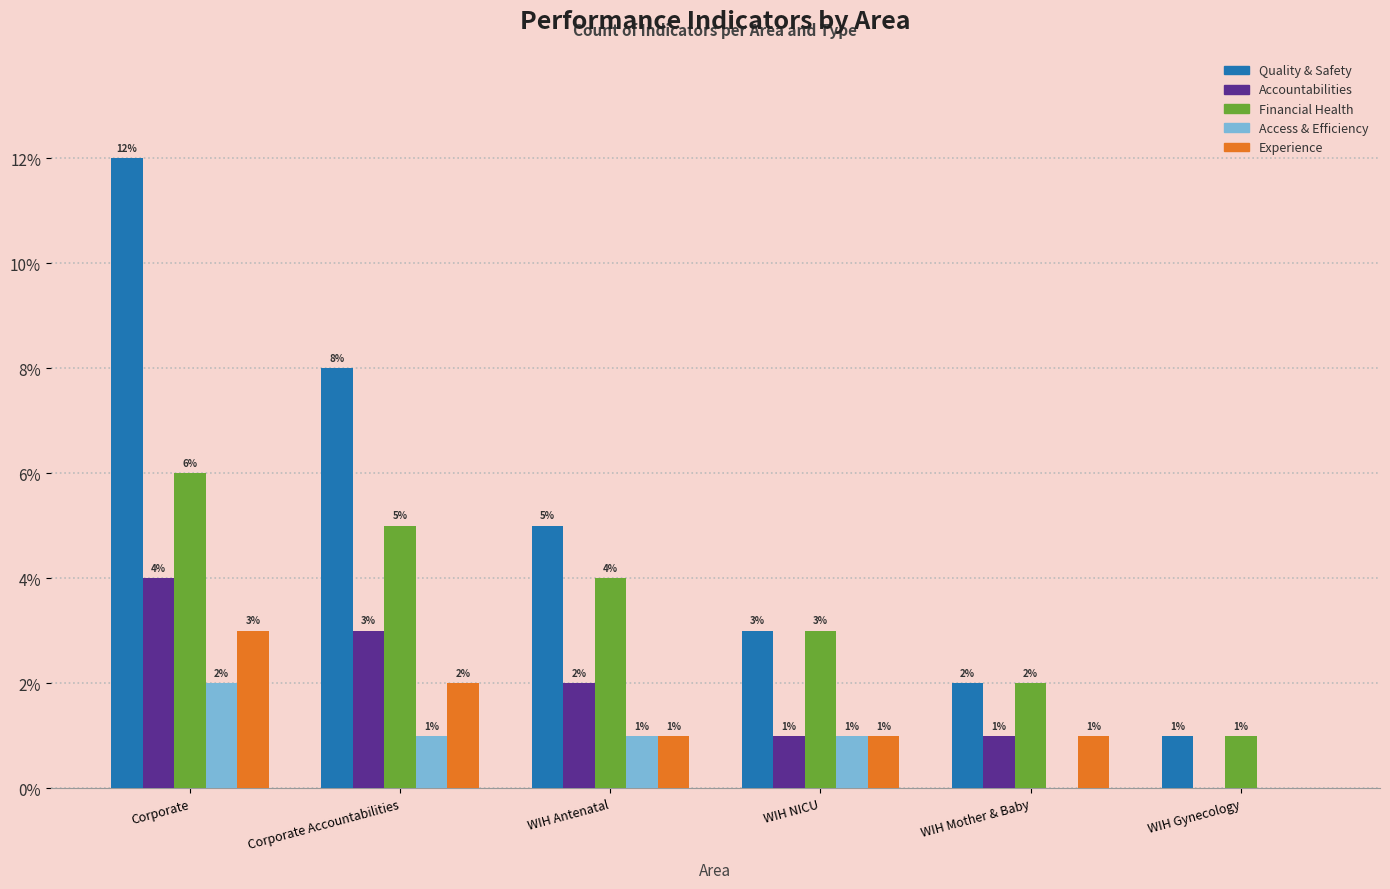

Reading left to right, list all the values displayed in this chart.

Quality & Safety: Corporate=12	Corporate Accountabilities=8	WIH Antenatal=5	WIH NICU=3	WIH Mother & Baby=2	WIH Gynecology=1
Accountabilities: Corporate=4	Corporate Accountabilities=3	WIH Antenatal=2	WIH NICU=1	WIH Mother & Baby=1	WIH Gynecology=0
Financial Health: Corporate=6	Corporate Accountabilities=5	WIH Antenatal=4	WIH NICU=3	WIH Mother & Baby=2	WIH Gynecology=1
Access & Efficiency: Corporate=2	Corporate Accountabilities=1	WIH Antenatal=1	WIH NICU=1	WIH Mother & Baby=0	WIH Gynecology=0
Experience: Corporate=3	Corporate Accountabilities=2	WIH Antenatal=1	WIH NICU=1	WIH Mother & Baby=1	WIH Gynecology=0